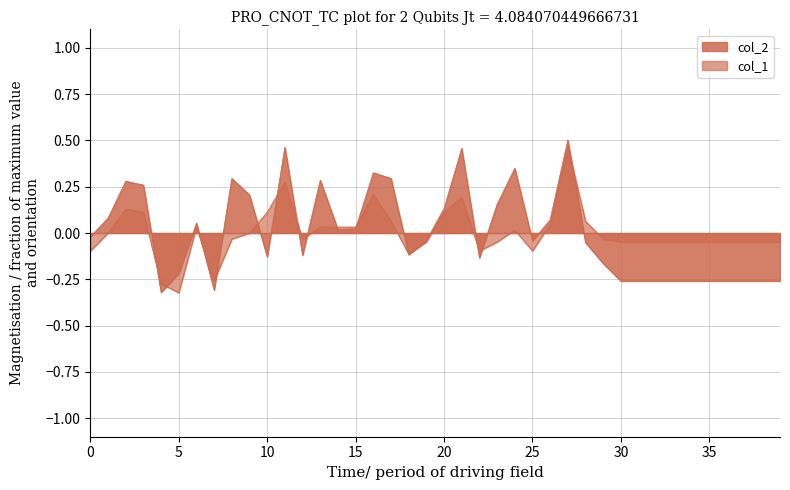

True or false: col_1 has a value of 0.0 at 13.

True